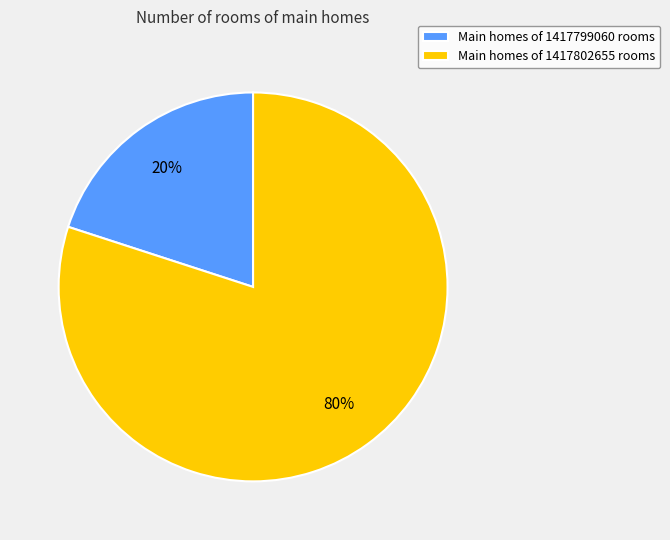

What is the ratio of the value at Main homes of 1417802655 rooms to the value at Main homes of 1417799060 rooms?

4.0